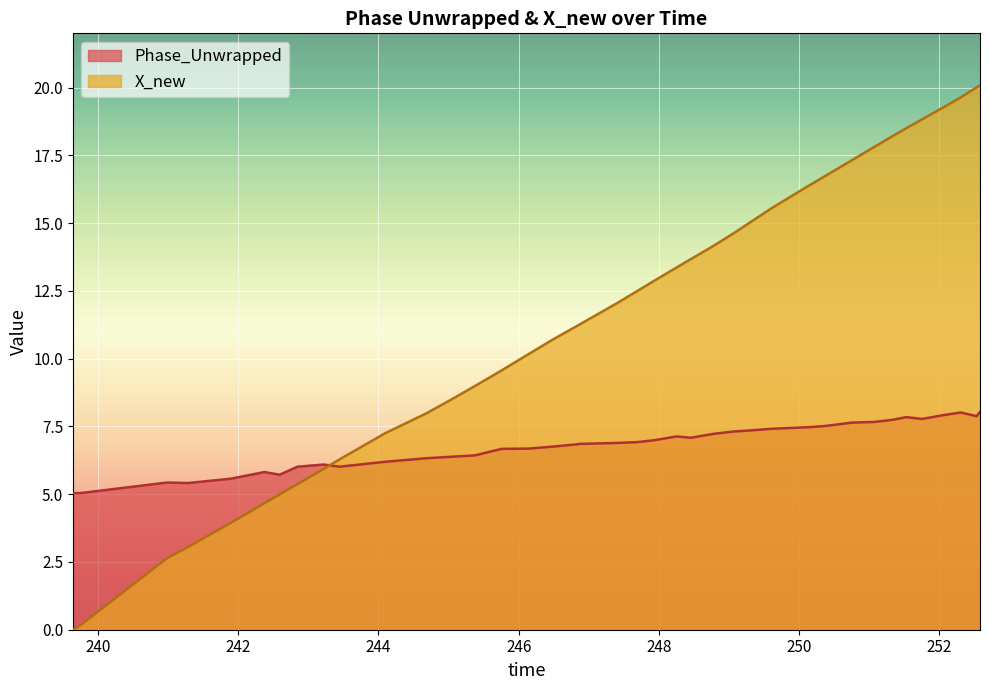

List the series in order of their peak value, lowest first.

Phase_Unwrapped, X_new